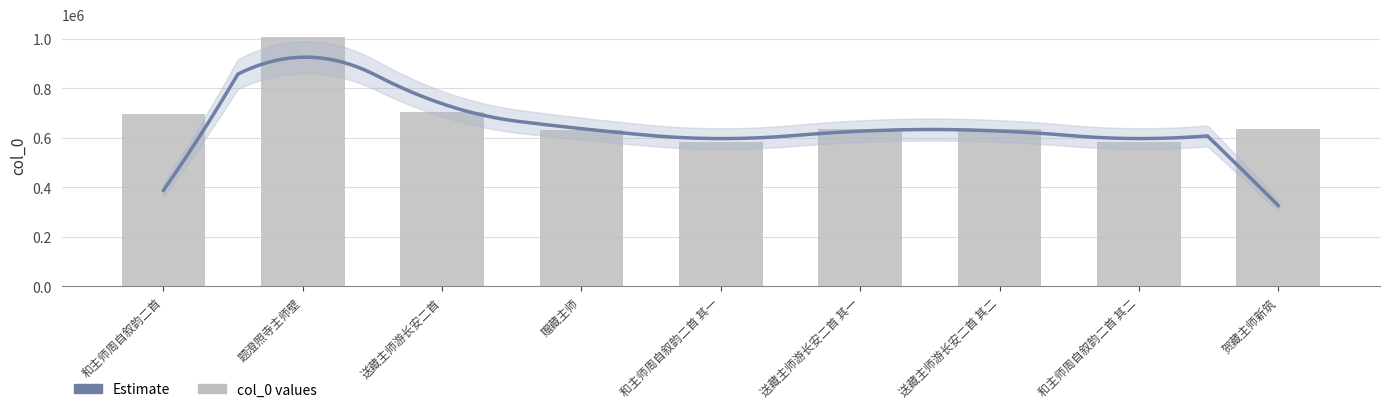

Between 贺藏主师新筑 and 和主师周自叙韵二首 其一, which is larger?

贺藏主师新筑